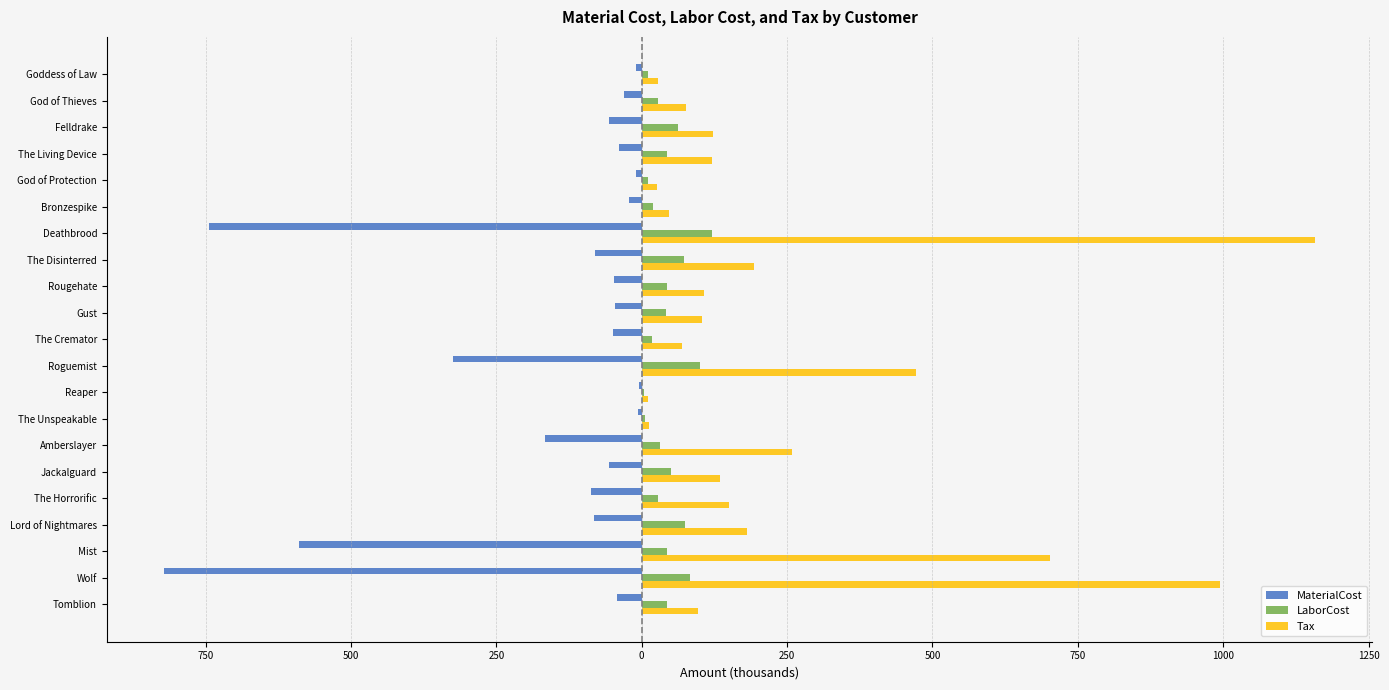

Are the bars grouped side by side (vs. stacked)?

Yes